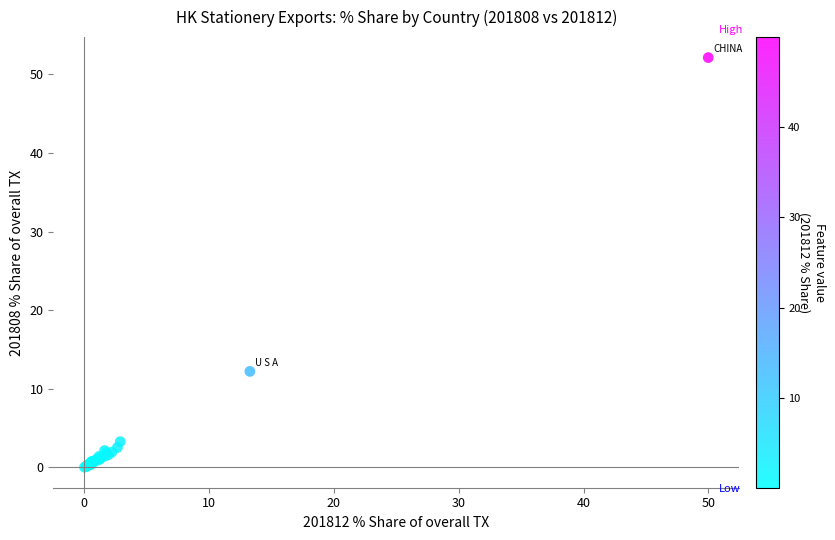

What Y value in the scatter plot is closest to 26?

12.2